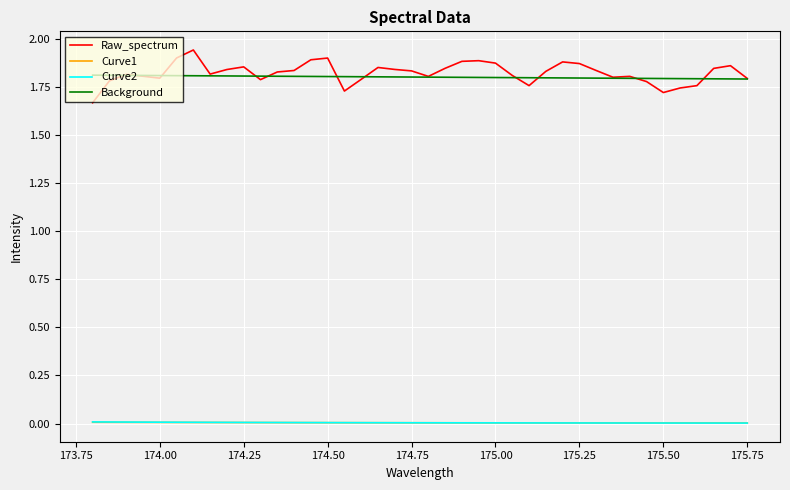

Is it true that Curve1 equals 0.0 at 24?

False